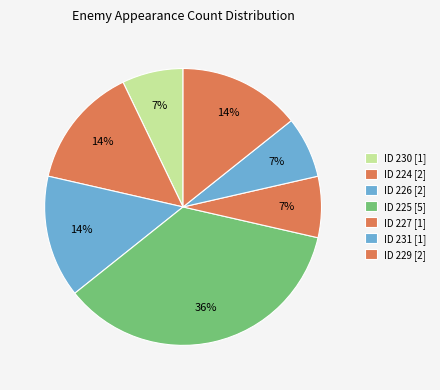

How many segments does this pie chart have?

7